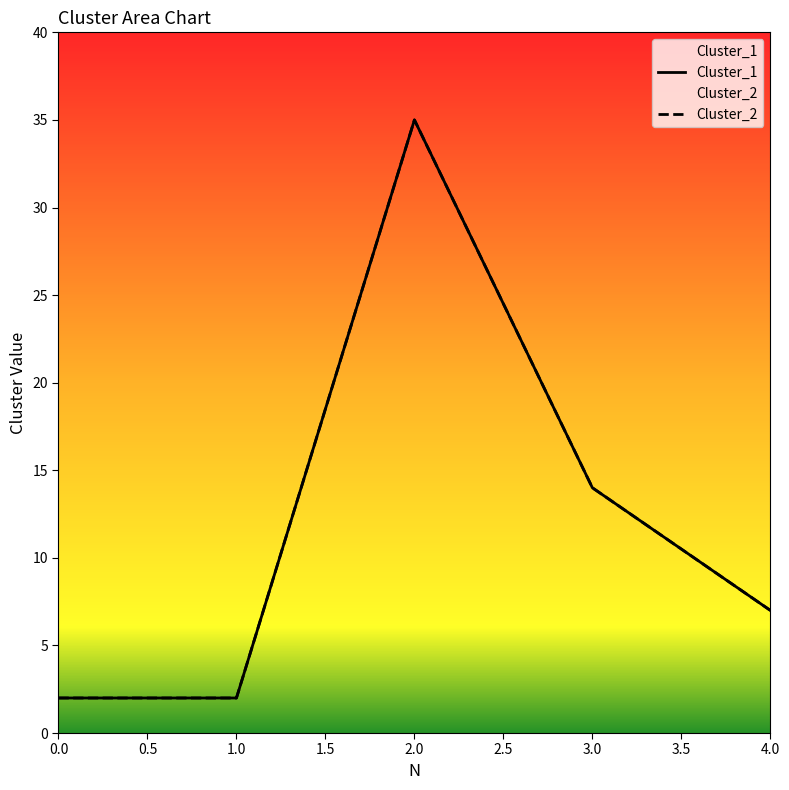

True or false: Cluster_1 and Cluster_2 intersect in this chart.

False